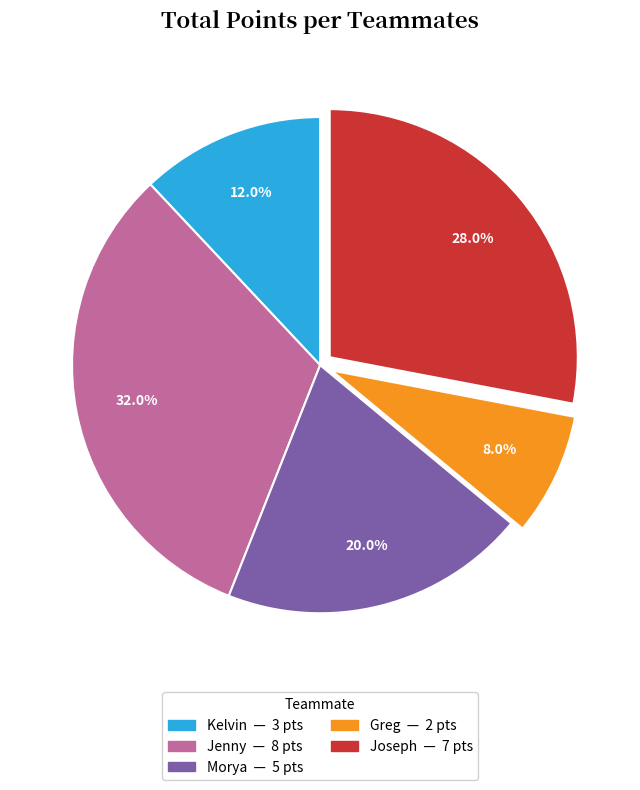

What is the total percentage of Joseph and Morya?

48.0%